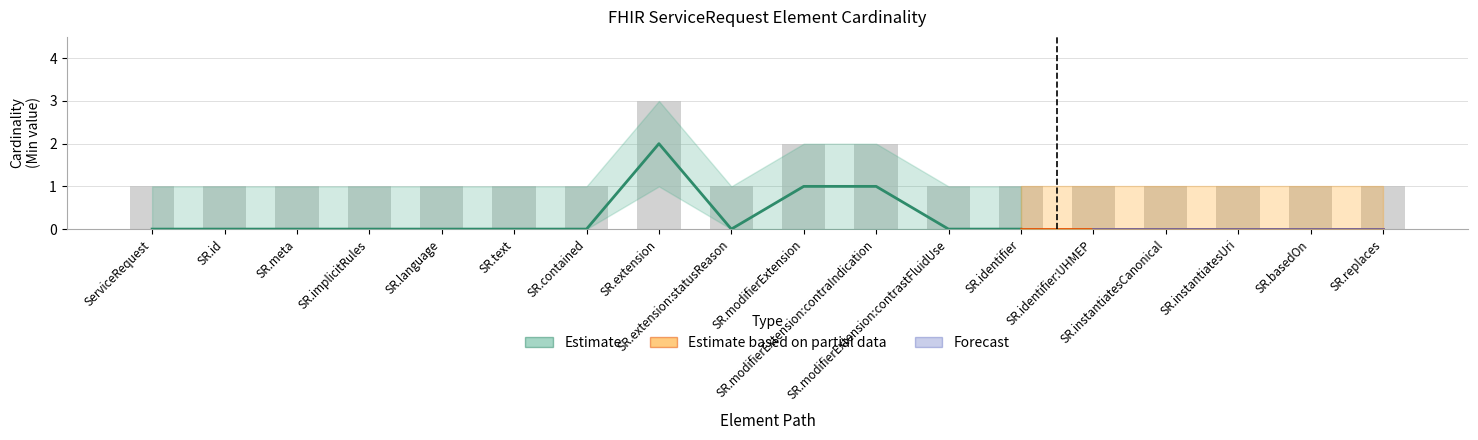

What is the difference between the maximum and second lowest values?

2